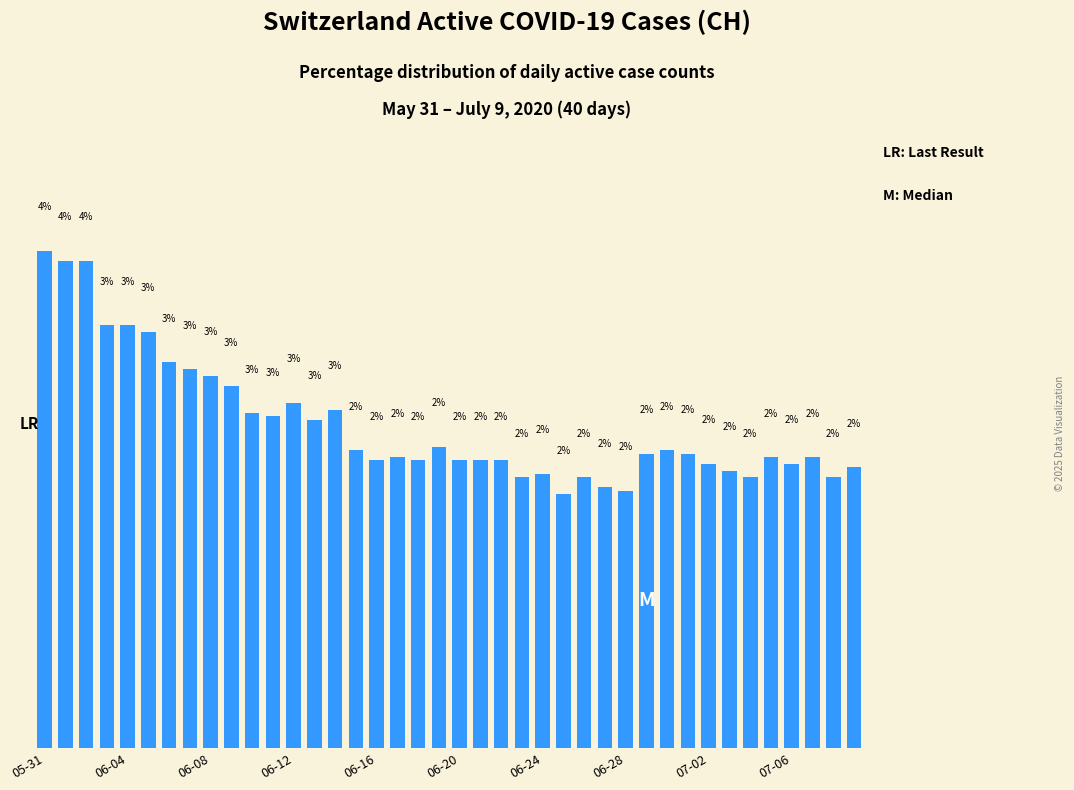

Are the bars horizontal?

No